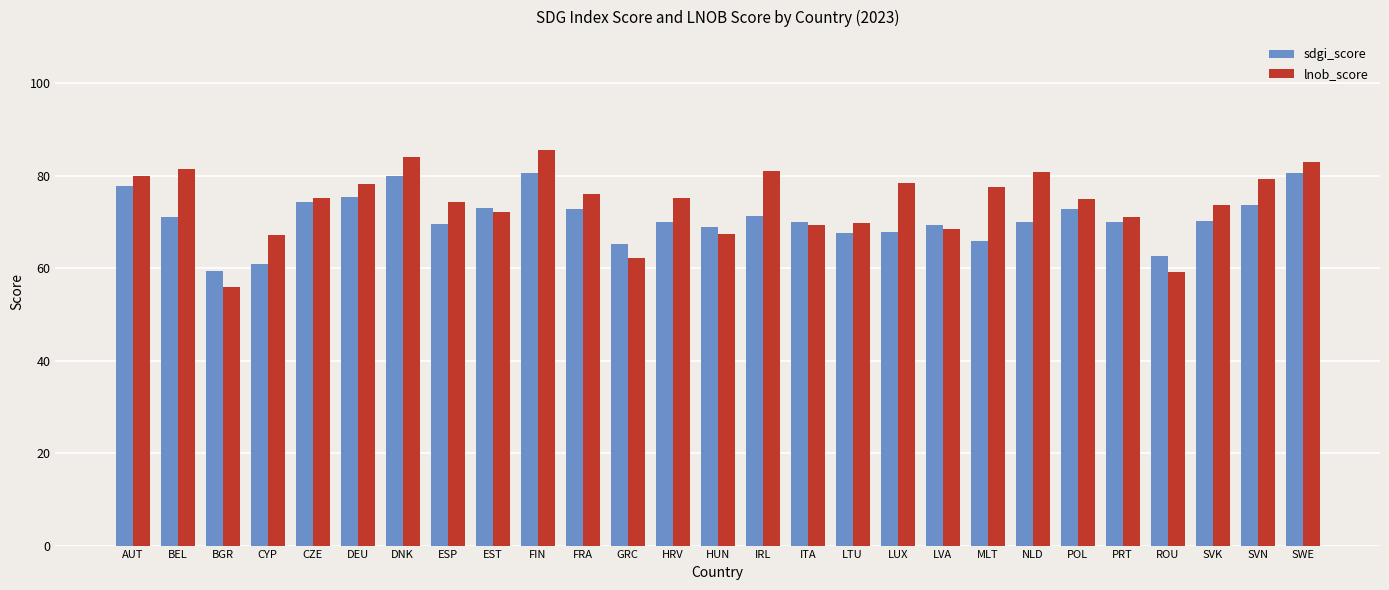

Is it true that sdgi_score equals 39.1 at GRC?

False